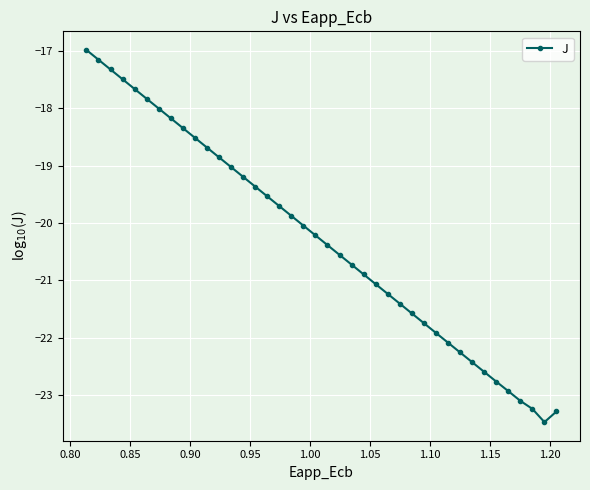

What is the difference between the second highest and second lowest values?

6.1